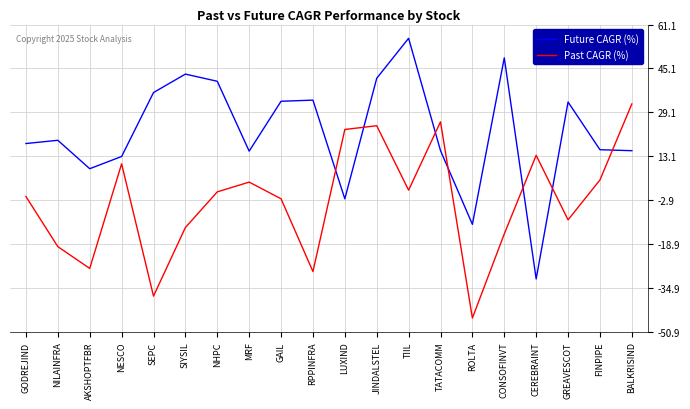

Read the Past CAGR (%) value at NESCO.

10.3